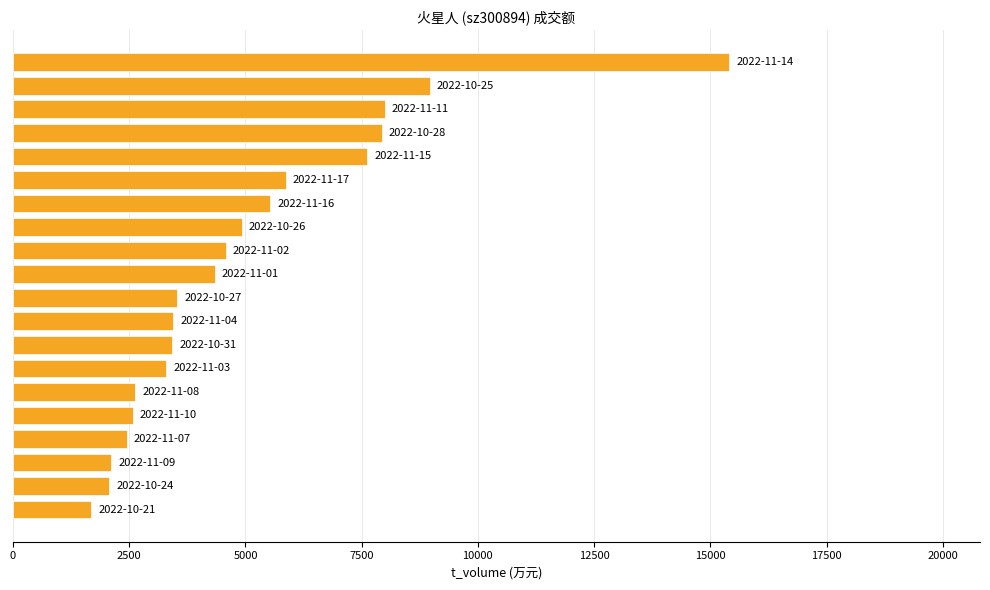

How many data points are less than 4335?

10